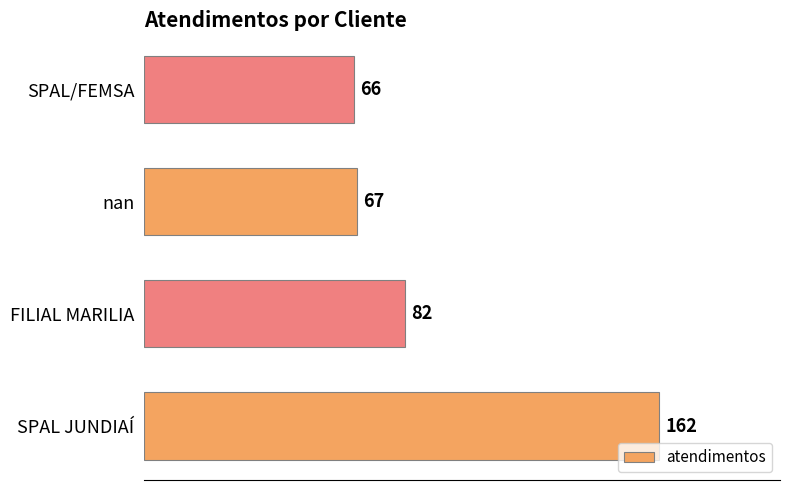

Reading top to bottom, extract all data points from this chart.

66	67	82	162